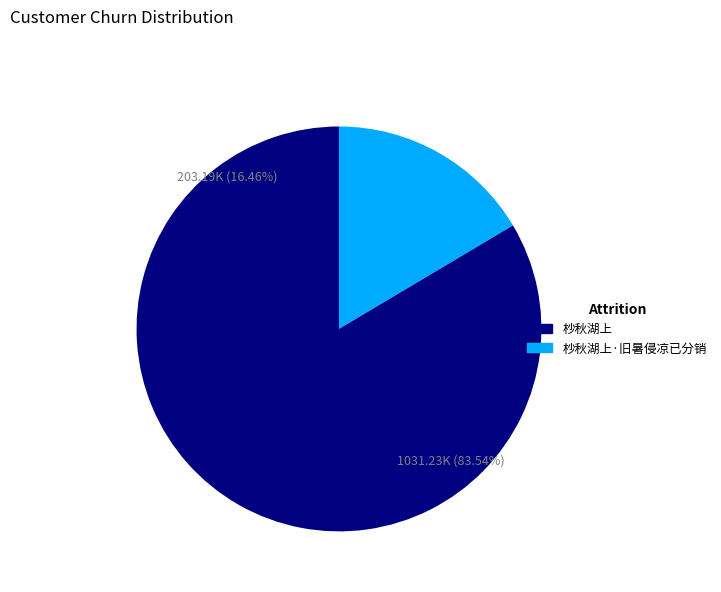

What percentage is the 杪秋湖上·旧暑侵凉已分销 slice, to the nearest percent?

16%